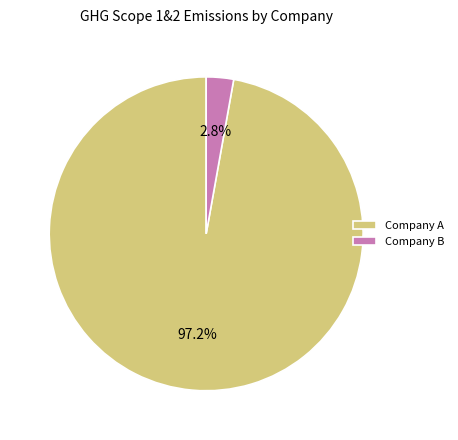

To the nearest percent, what is the difference between the largest and smallest slice percentages?

94%